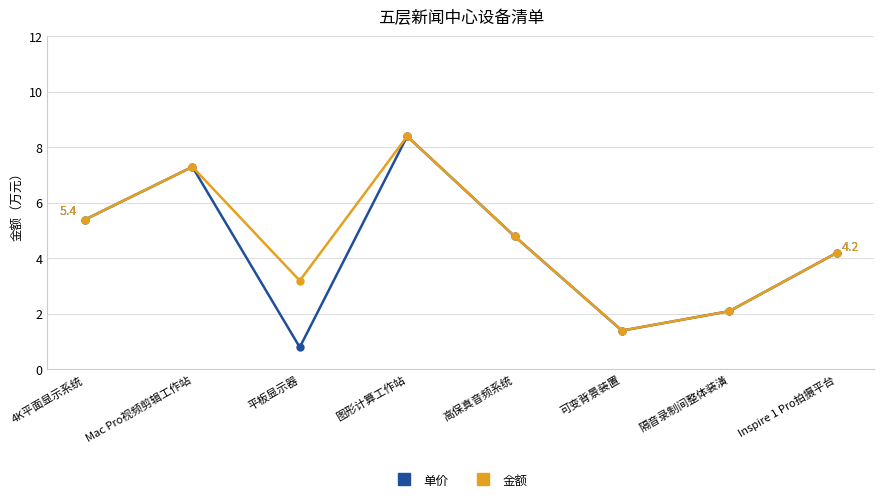

True or false: 金额 has a value of 5.4 at 4K平面显示系统.

True